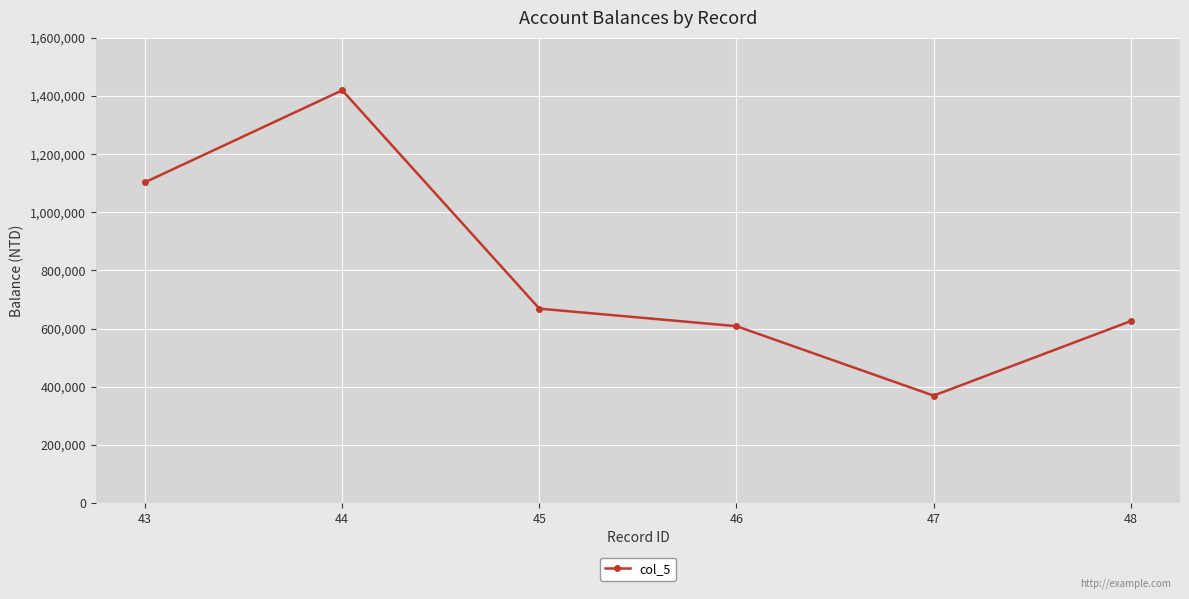

What is the smallest value displayed?

369603